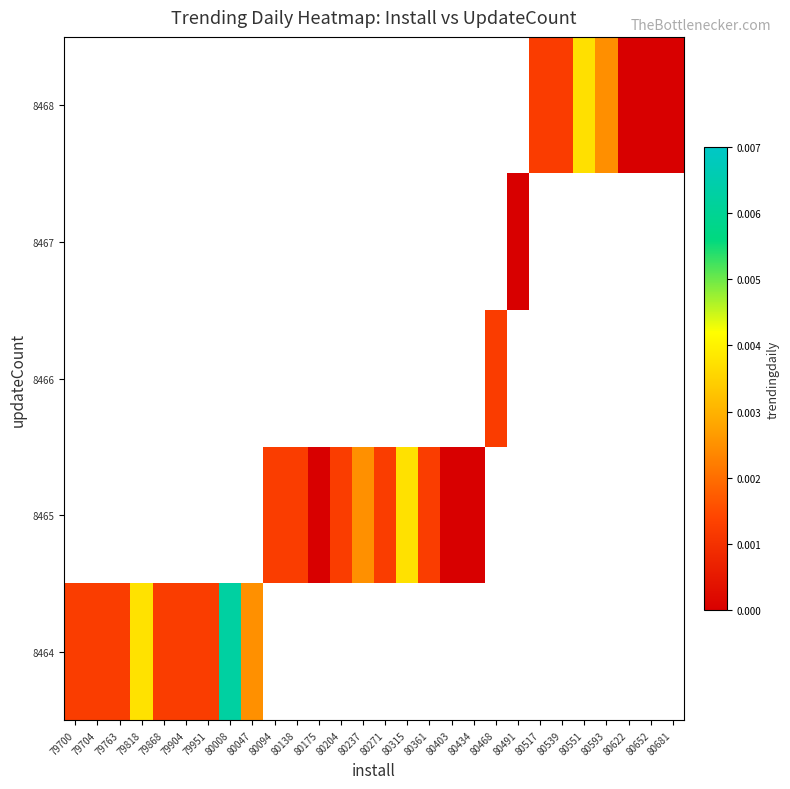

How many values in 8466 are above zero?

1